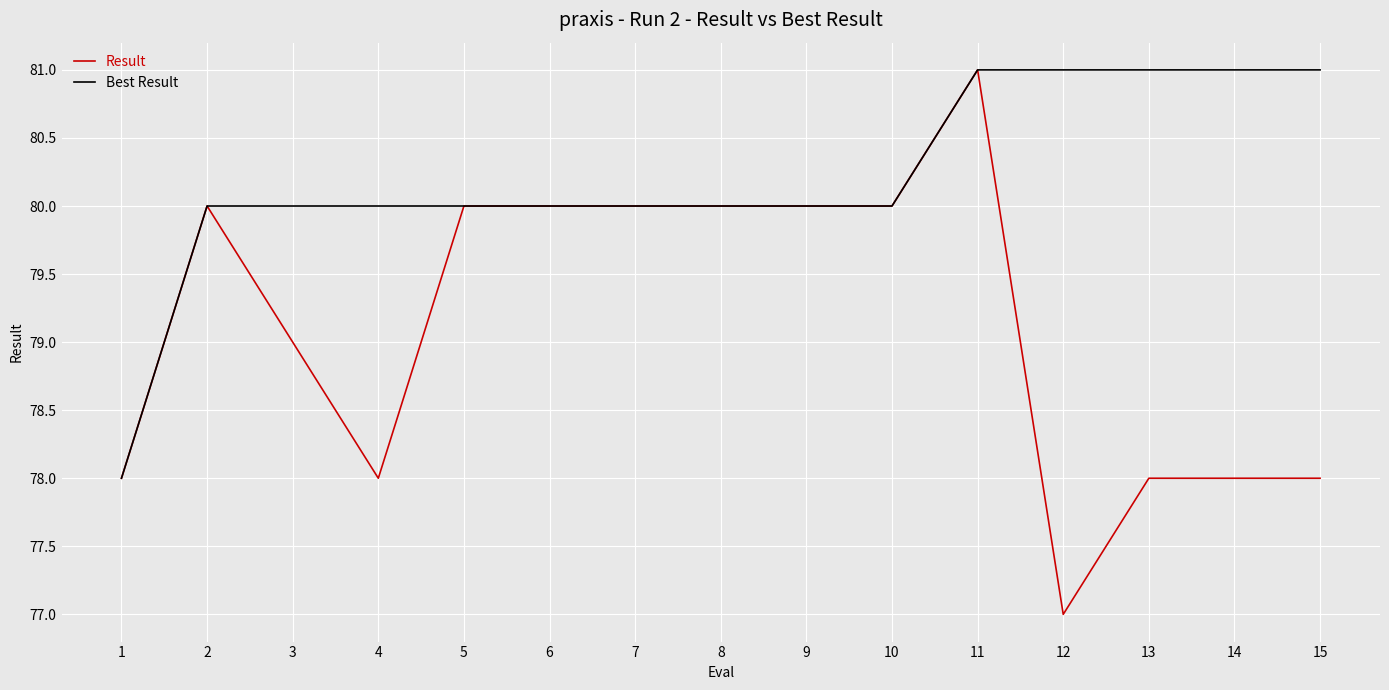

What are all the series names shown in the legend?

Result, Best Result